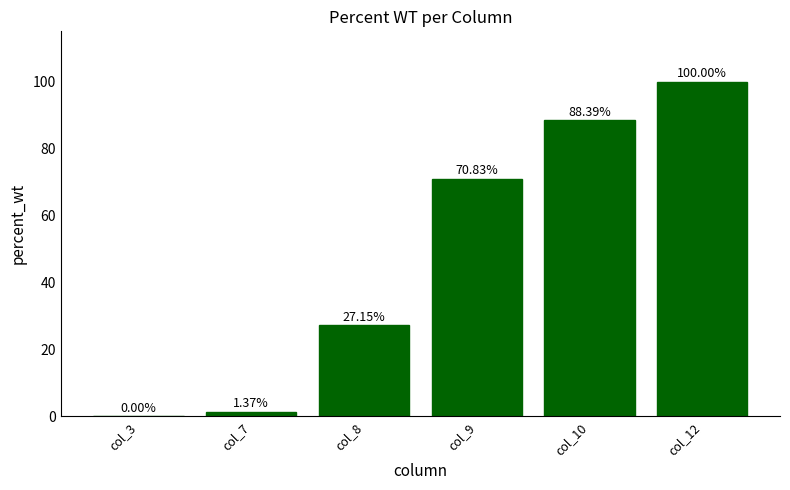

Which has a higher value, col_12 or col_8?

col_12